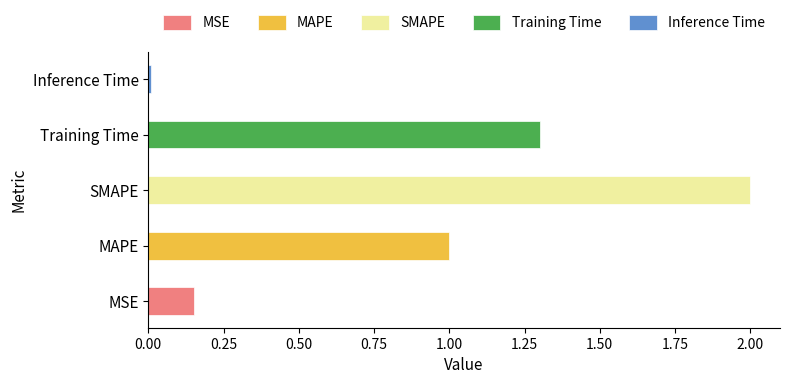

What is the difference between the maximum and minimum values?

2.0